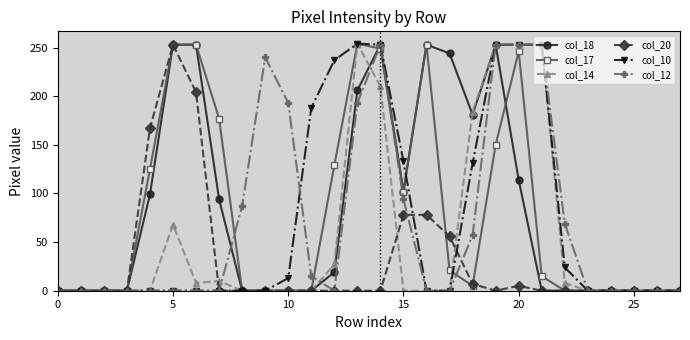

True or false: col_12 has more than 0 points higher than both neighbors.

True